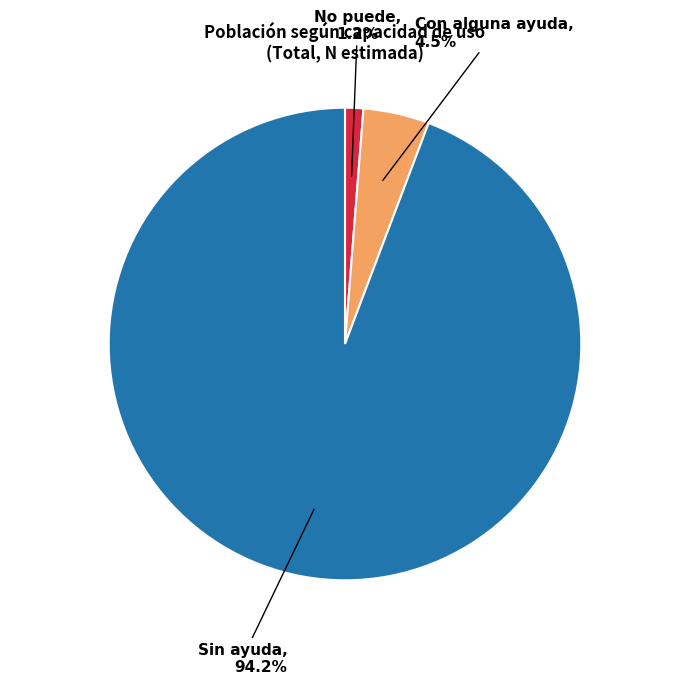

Count the number of slices in the pie.

3